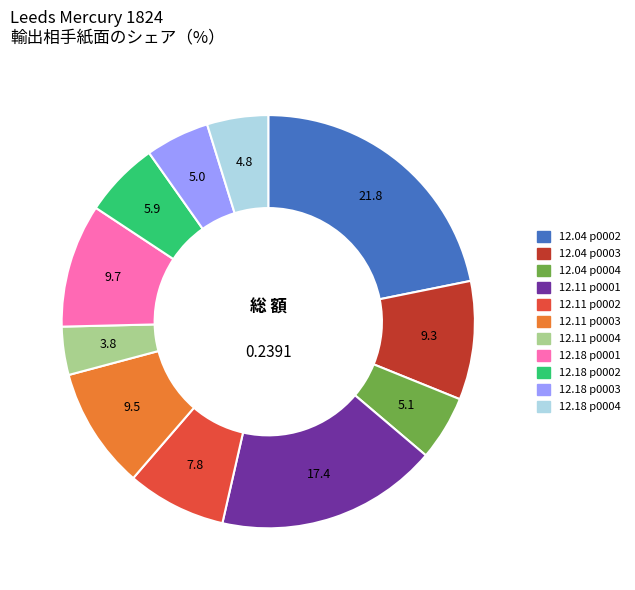

Is there a majority slice in this chart?

No